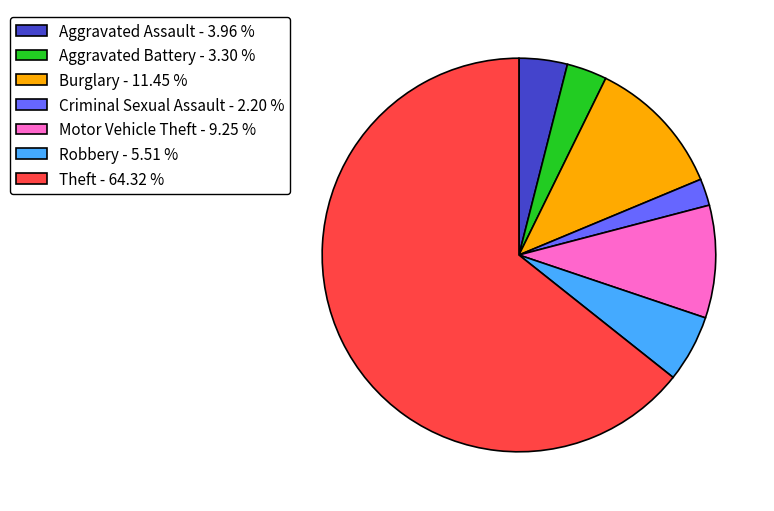

What is the largest slice in the pie chart?

Theft